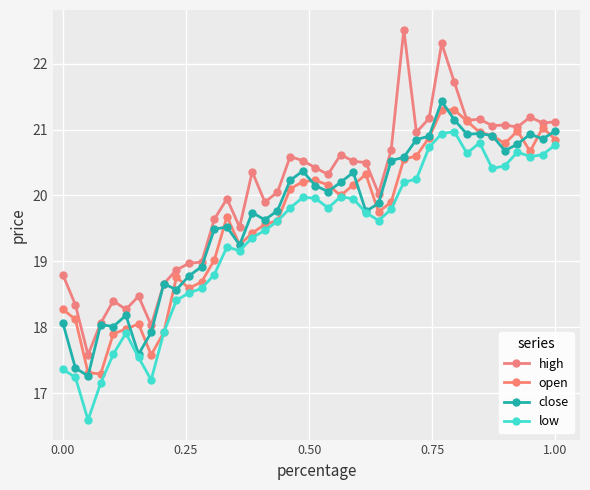

Reading left to right, list all the values displayed in this chart.

high: 18.8	18.3	17.6	18.1	18.4	18.3	18.5	18.0	18.7	18.9	19.0	19.0	19.6	19.9	19.5	20.4	19.9	20.1	20.6	20.5	20.4	20.3	20.6	20.5	20.5	20.0	20.7	22.5	21.0	21.2	22.3	21.7	21.1	21.2	21.1	21.1	21.0	21.2	21.1	21.1
open: 18.3	18.1	17.3	17.3	17.9	18.0	18.1	17.6	17.9	18.8	18.6	18.7	19.0	19.7	19.2	19.4	19.6	19.6	20.1	20.2	20.2	20.2	20.0	20.2	20.3	19.8	19.9	20.6	20.6	20.9	21.3	21.3	21.1	21.0	20.9	20.8	21.0	20.7	21.0	20.9
close: 18.1	17.4	17.3	18.0	18.0	18.2	17.6	17.9	18.7	18.6	18.8	18.9	19.5	19.5	19.2	19.7	19.6	19.8	20.2	20.4	20.1	20.1	20.2	20.4	19.8	19.9	20.5	20.6	20.9	20.9	21.4	21.1	20.9	20.9	20.9	20.7	20.8	20.9	20.9	21.0
low: 17.4	17.2	16.6	17.1	17.6	17.9	17.5	17.2	17.9	18.4	18.5	18.6	18.8	19.2	19.2	19.4	19.5	19.6	19.8	20.0	20.0	19.8	20.0	19.9	19.7	19.6	19.8	20.2	20.2	20.7	20.9	21.0	20.6	20.8	20.4	20.4	20.7	20.6	20.6	20.8